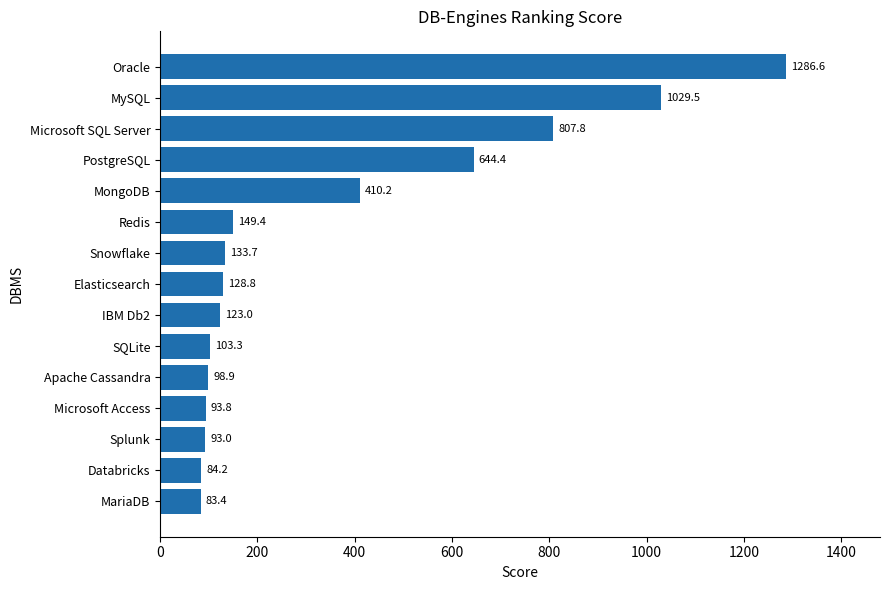

What is the sum of the values at Microsoft Access and Elasticsearch?

222.6